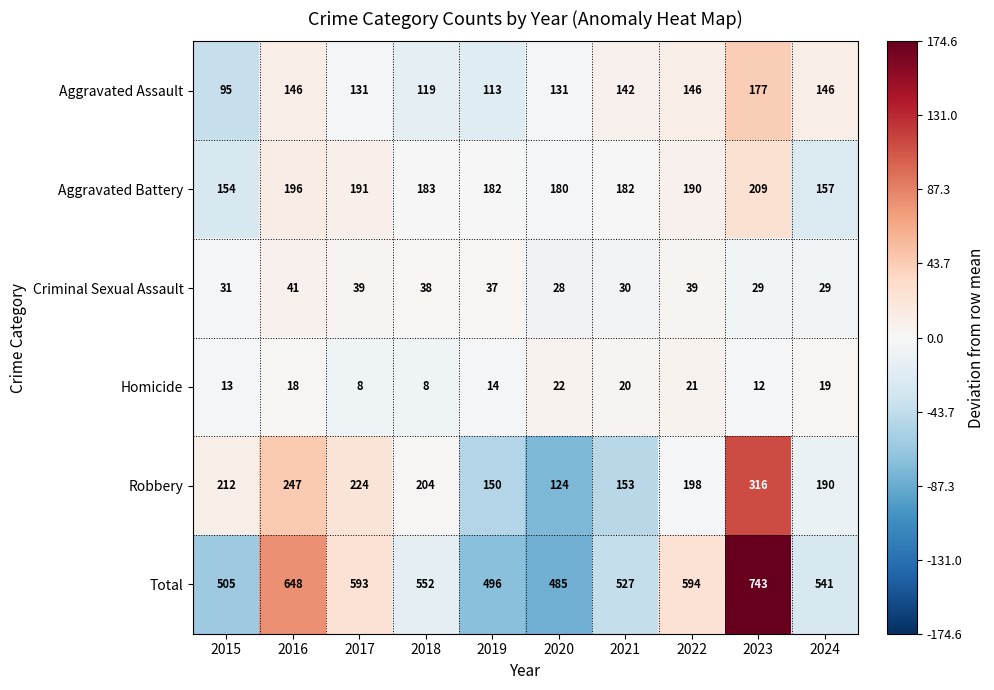

Which category has the highest value in the Criminal Sexual Assault series?

2016